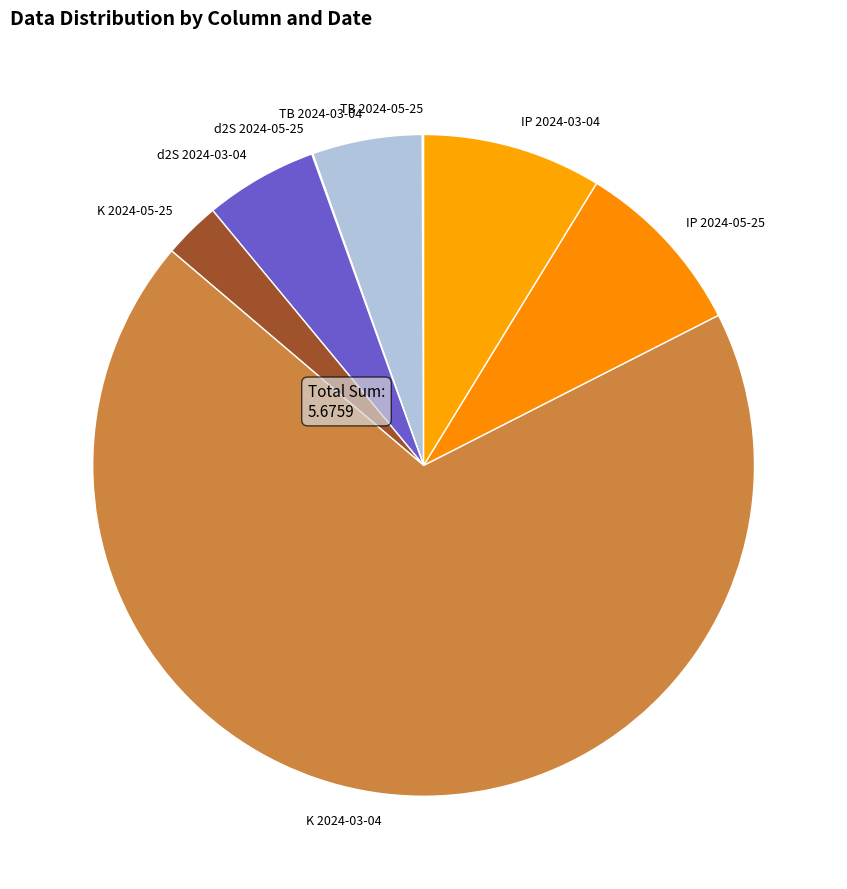

Which category has the biggest portion of the pie?

K 2024-03-04